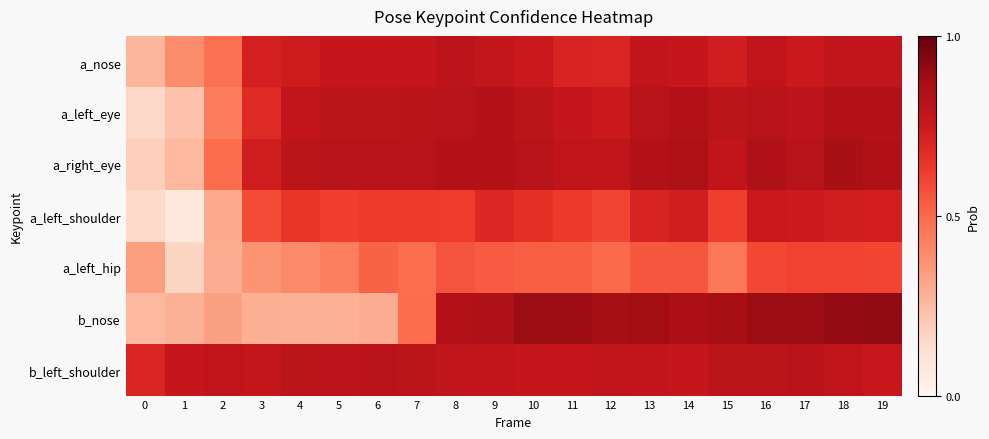

What is the spread (max minus min) of values at 18?

0.3